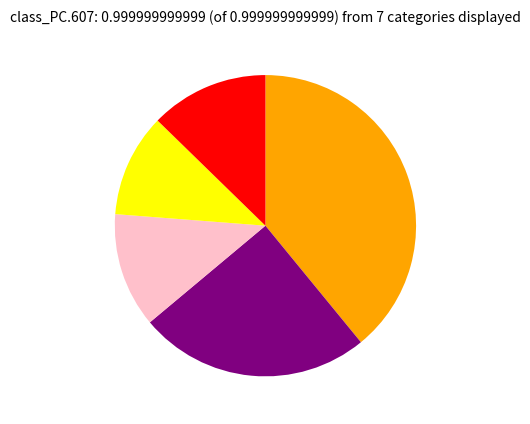

Is there any slice that represents more than half of the pie?

No